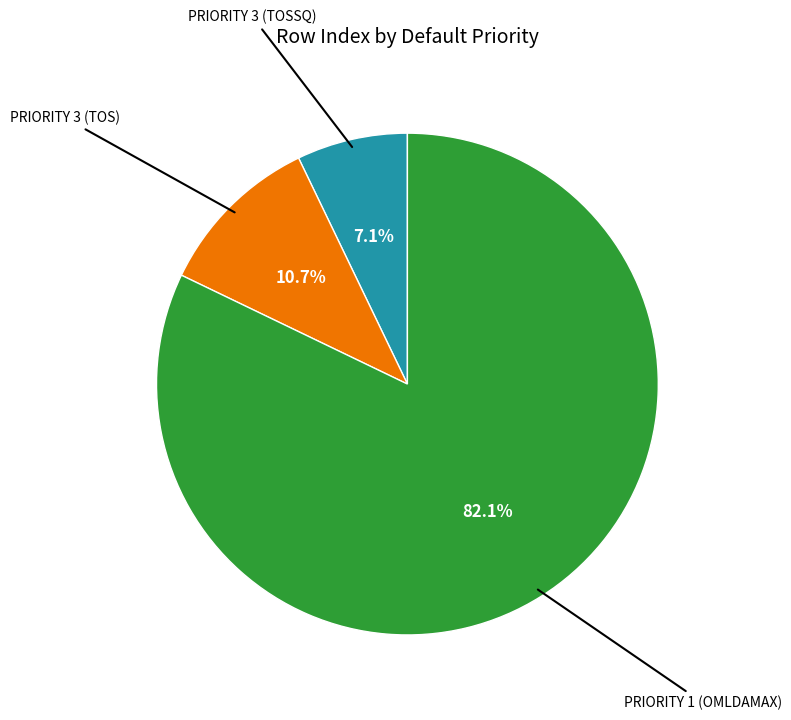

Count the number of slices in the pie.

3